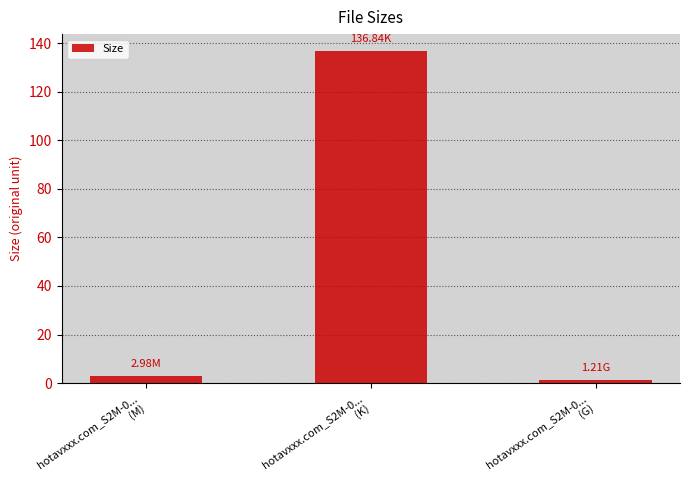

What is the greatest value displayed?

136.8